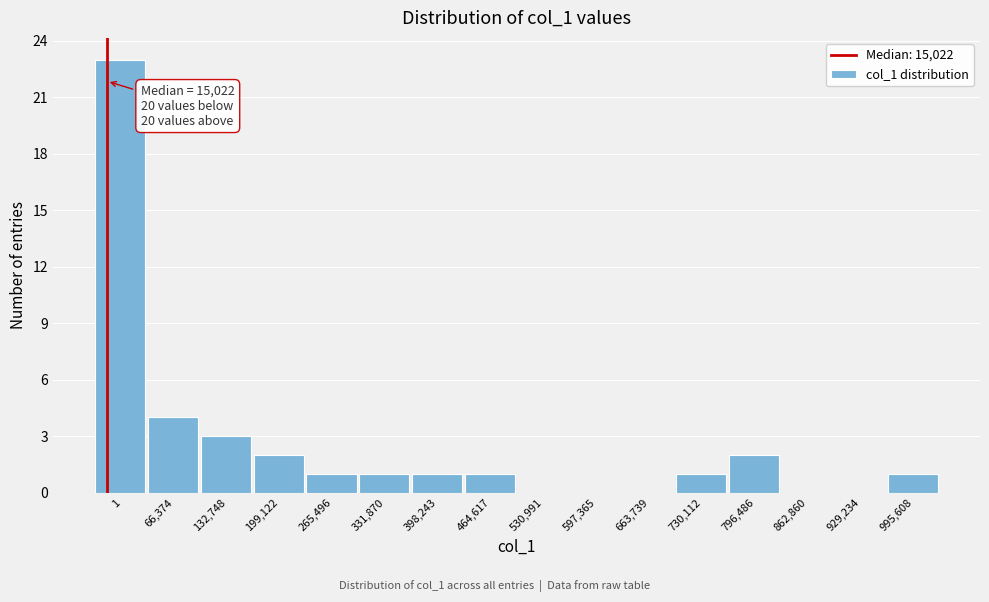

Reading left to right, extract all data points from this chart.

1=23	66,374=4	132,748=3	199,122=2	265,496=1	331,870=1	398,243=1	464,617=1	530,991=0	597,365=0	663,739=0	730,112=1	796,486=2	862,860=0	929,234=0	995,608=1